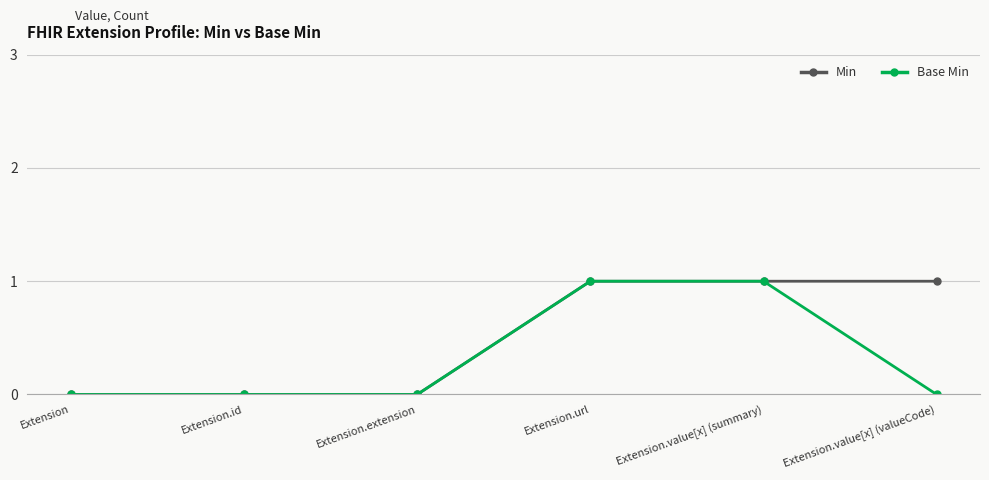

The Min series shows -1 at Extension. True or false?

False